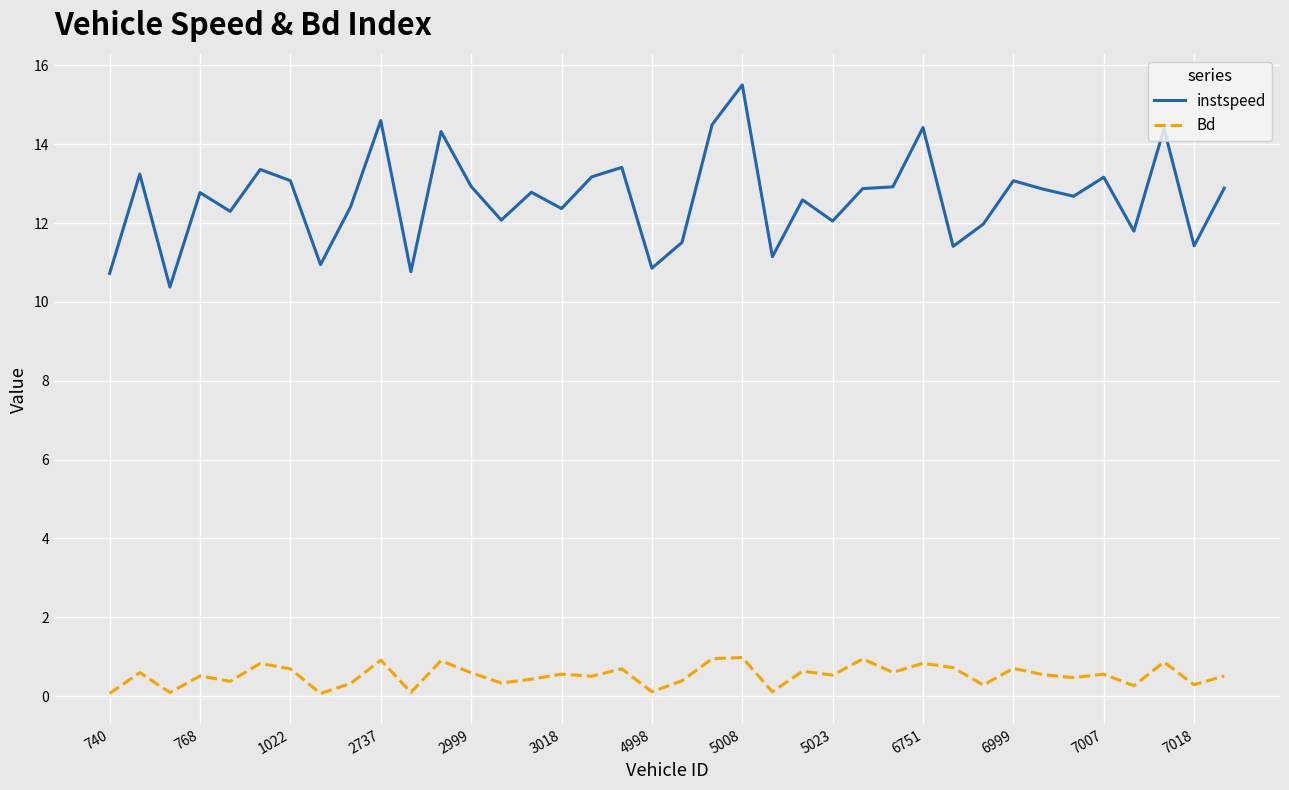

True or false: Bd and instspeed cross at least once.

False